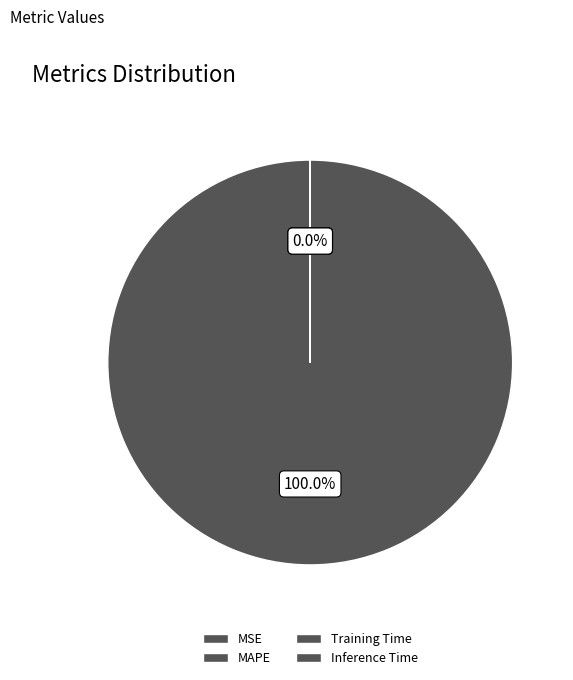

To the nearest percent, what is the average slice percentage?

25%